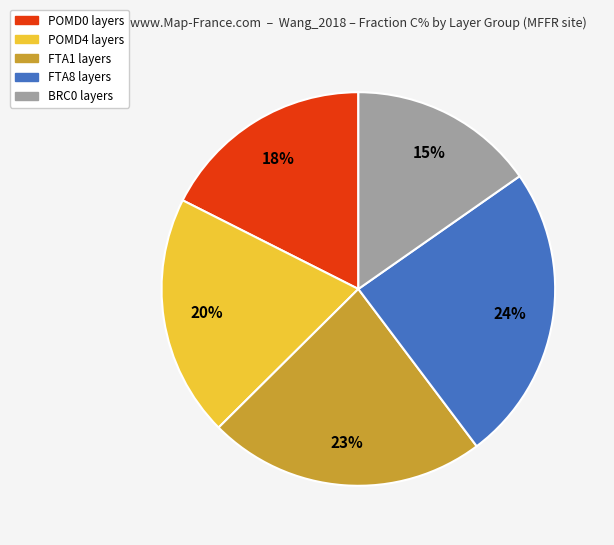

Which category has the biggest portion of the pie?

FTA8 layers